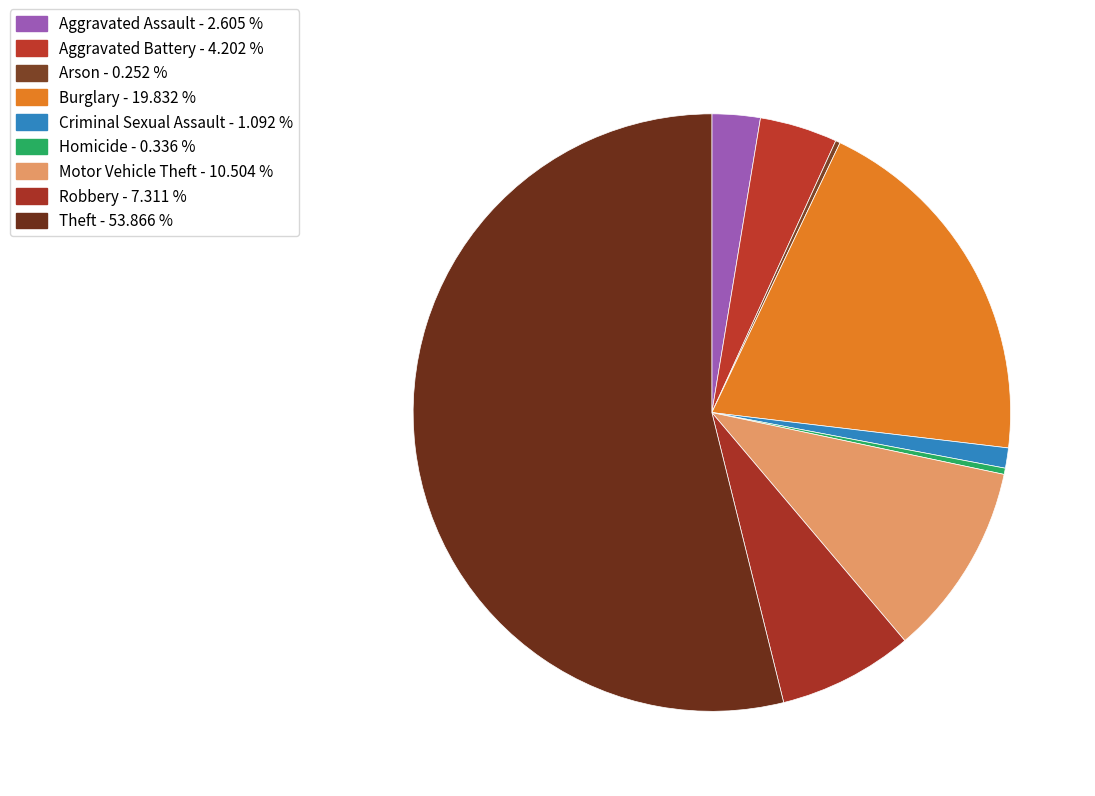

Which slice represents more than half of the pie?

Theft